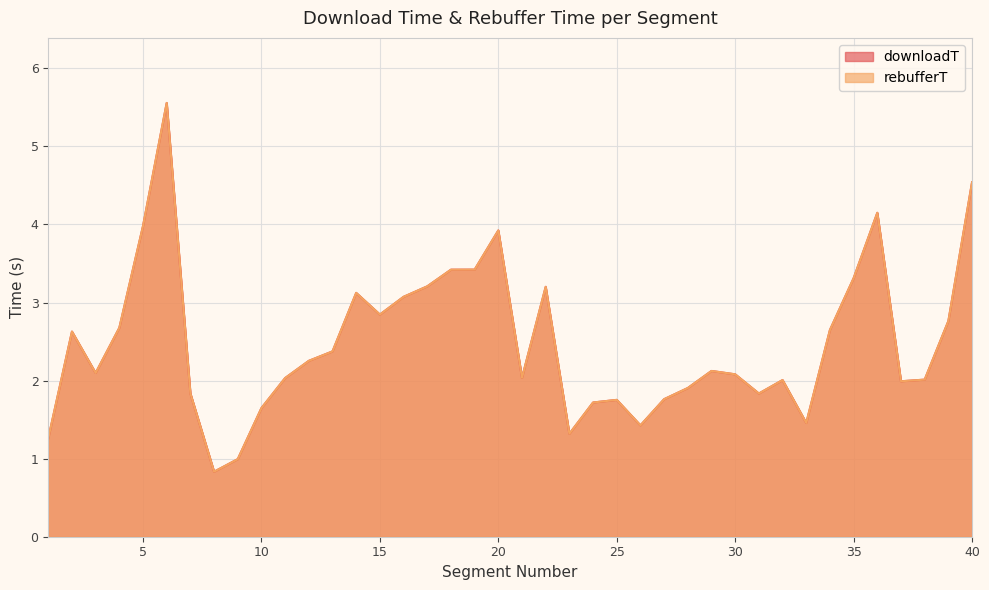

How many data points in rebufferT are less than 2?

14